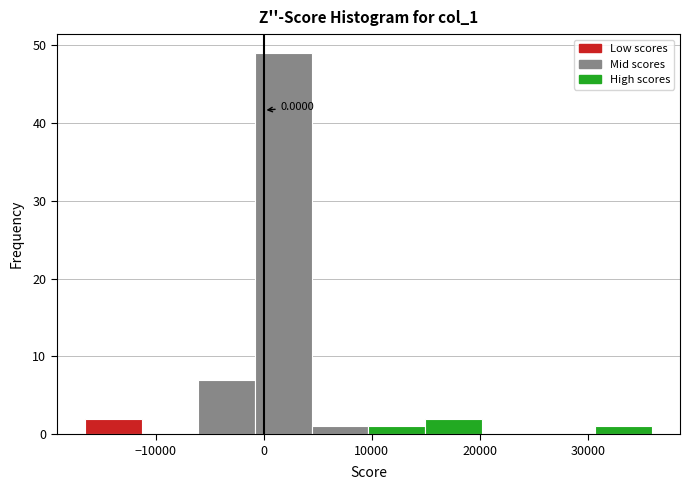

Over which range of the x-axis is the bar tallest?

-1000 to 4000